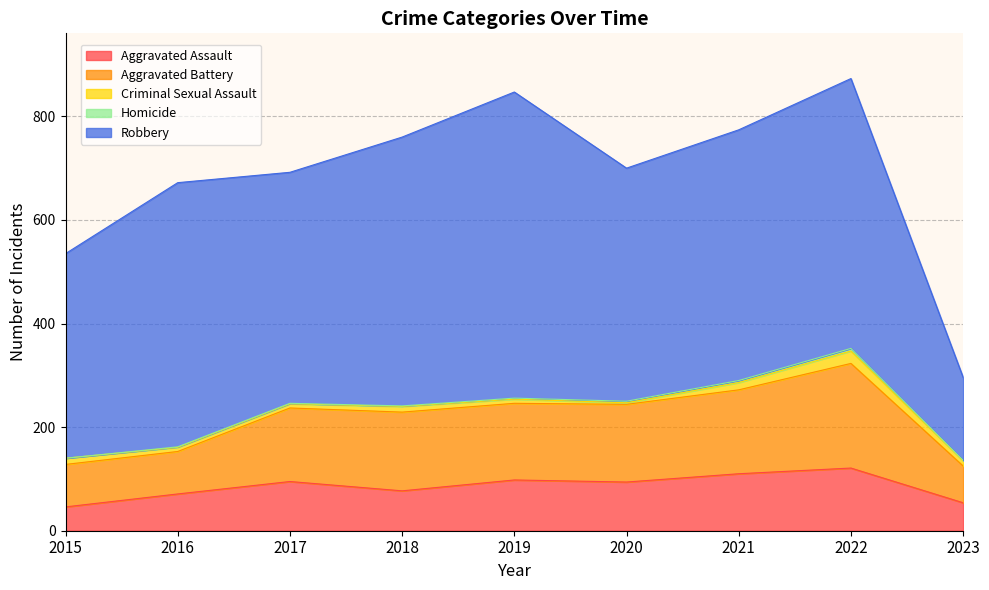

What is the value of the Aggravated Assault point at the 4th from the left?

77